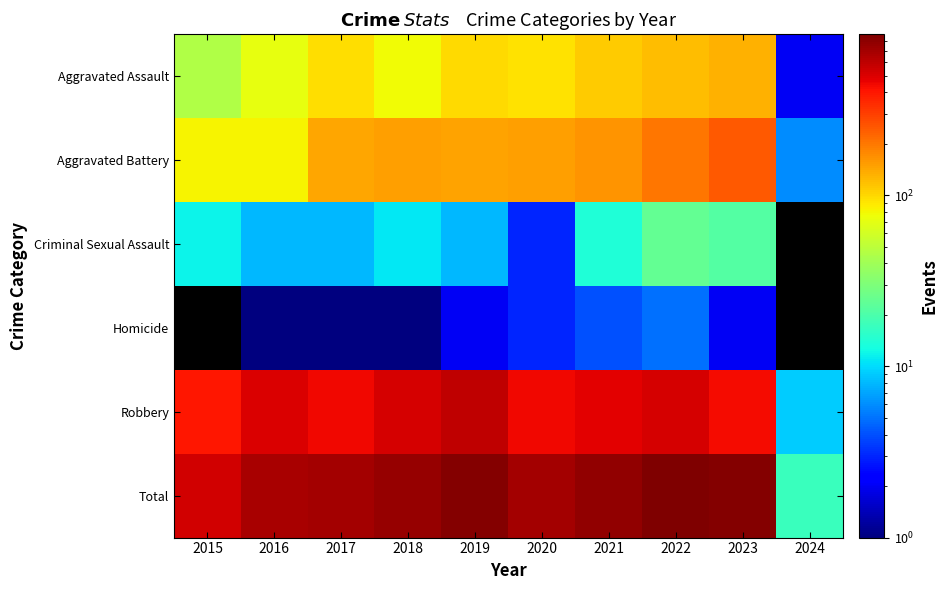

Rank the series at 2023 from highest to lowest value.

Total, Robbery, Aggravated Battery, Aggravated Assault, Criminal Sexual Assault, Homicide